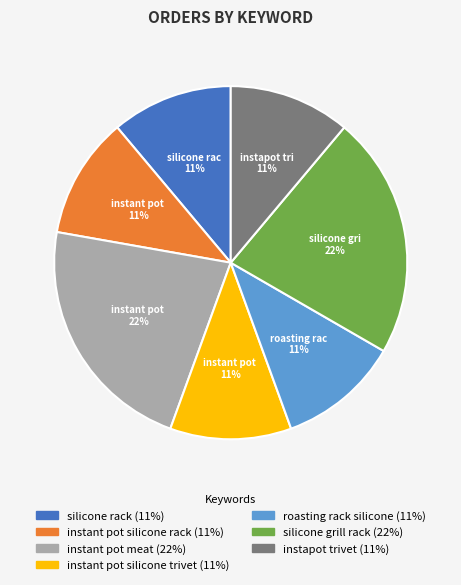

Is there any slice that represents more than half of the pie?

No